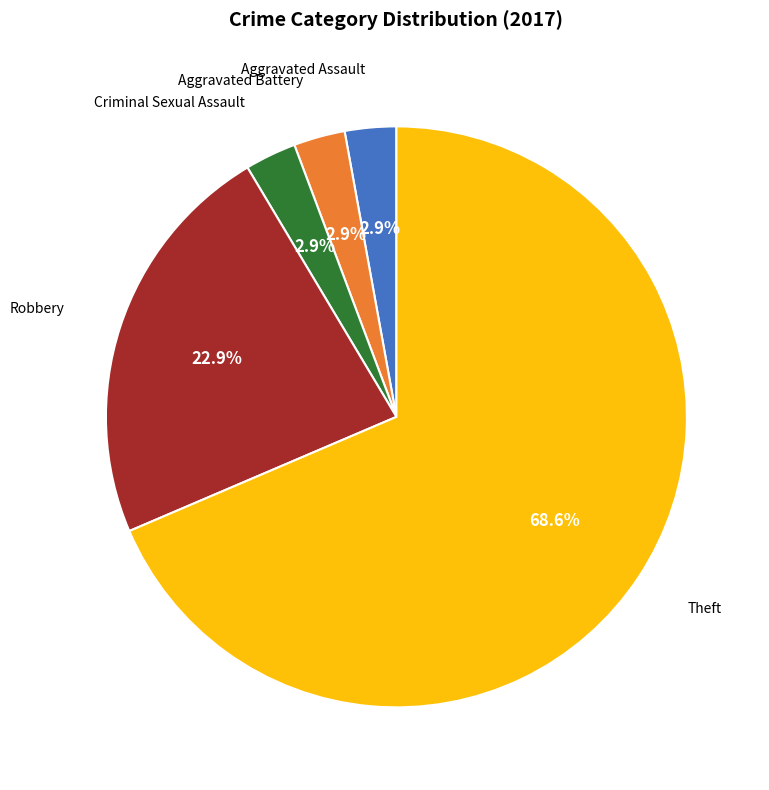

Is Theft the majority of the pie?

Yes